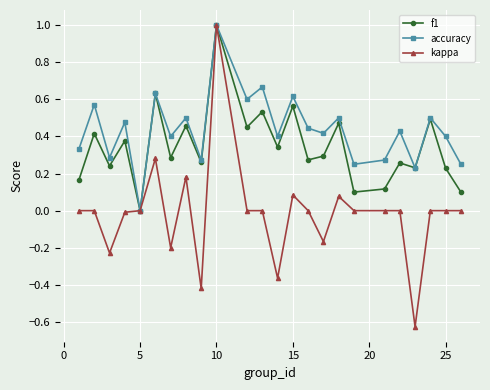

How many values in f1 are above zero?

23